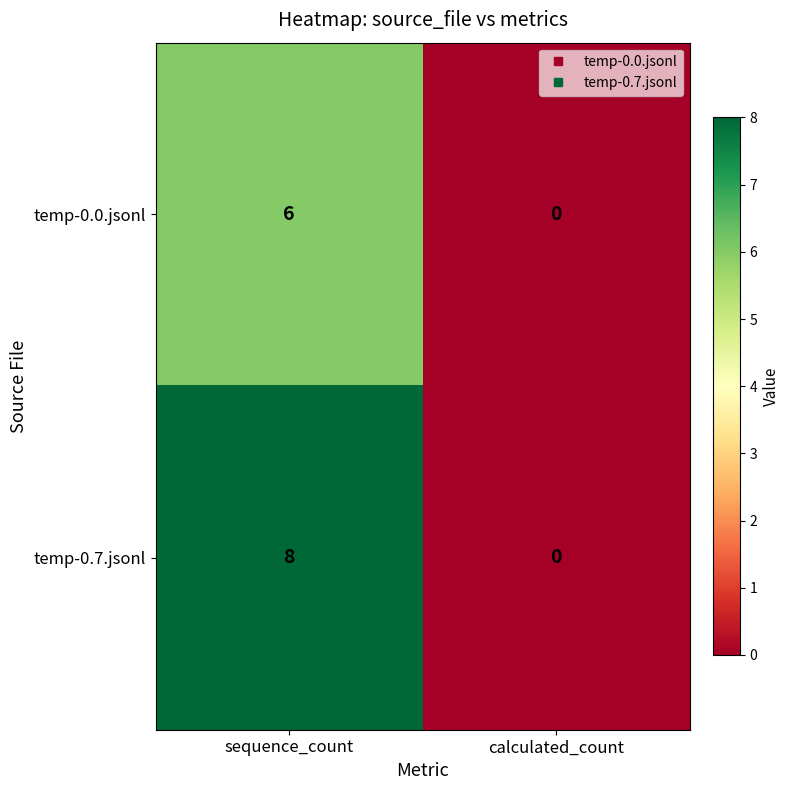

At which category is the sum across all series the highest?

sequence_count